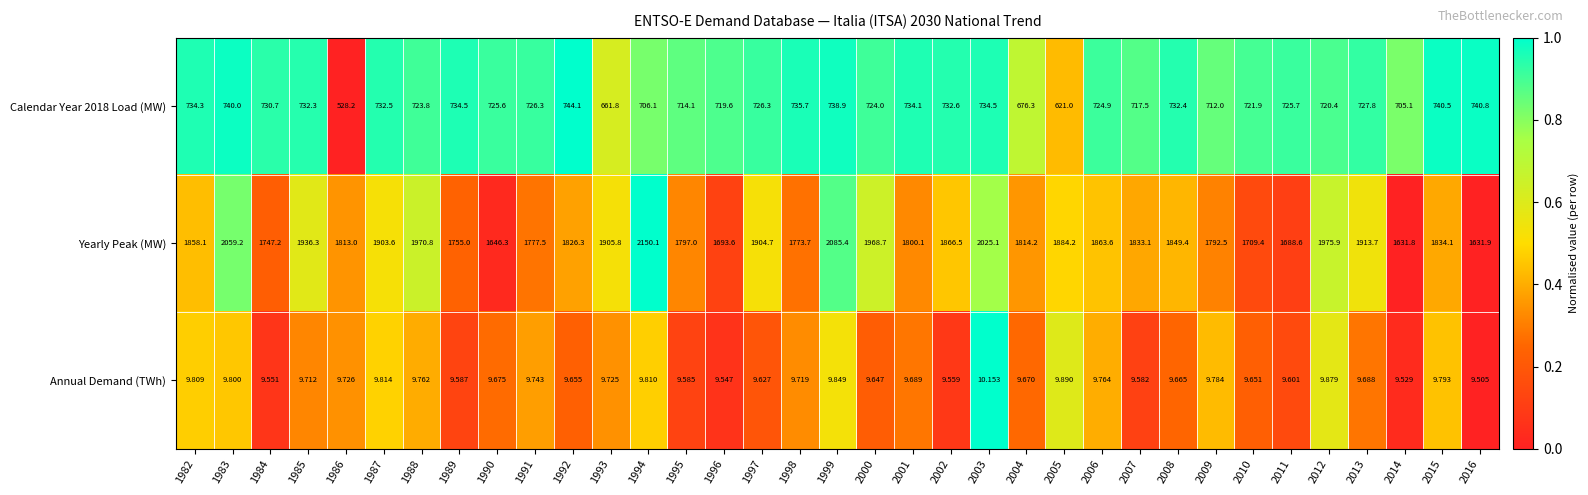

List the series in order of their peak value, highest first.

Yearly Peak (MW), Calendar Year 2018 Load (MW), Annual Demand (TWh)